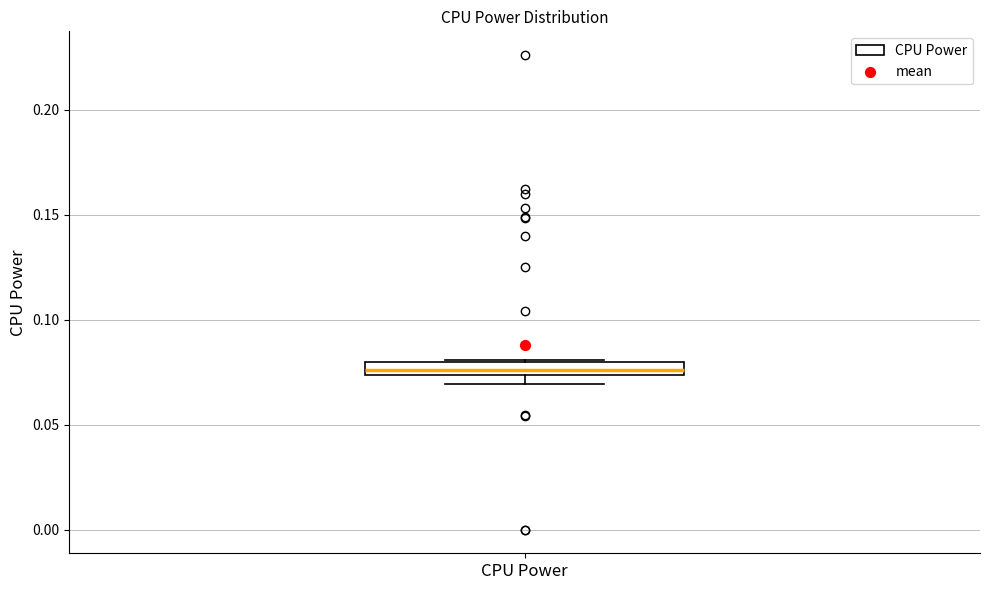

Where is the upper edge of the box for CPU Power on the y-axis? The values are not printed on the chart, so give them approximately, as read against the axis.

0.080